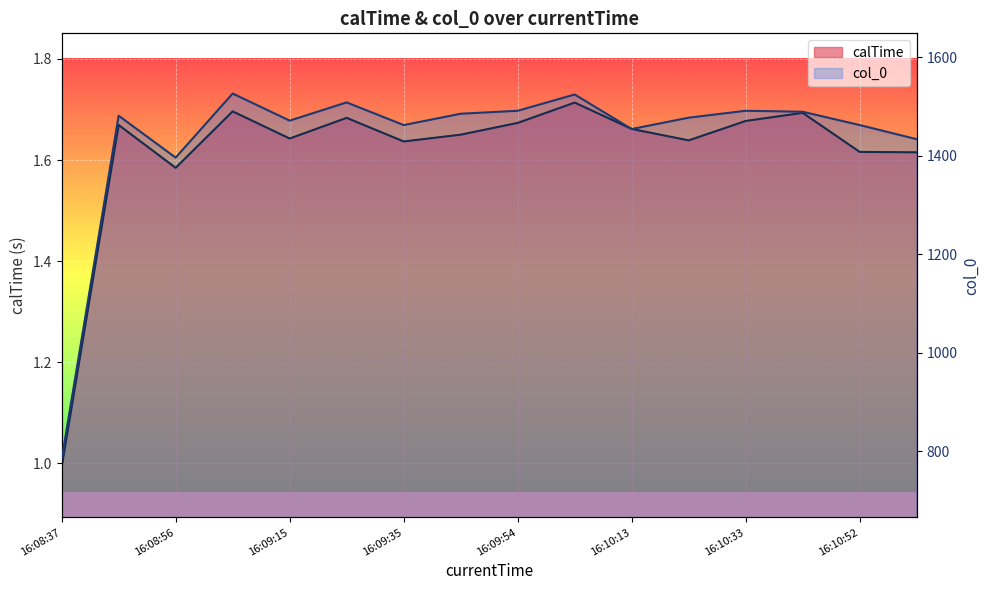

True or false: calTime and col_0 cross at least once.

False